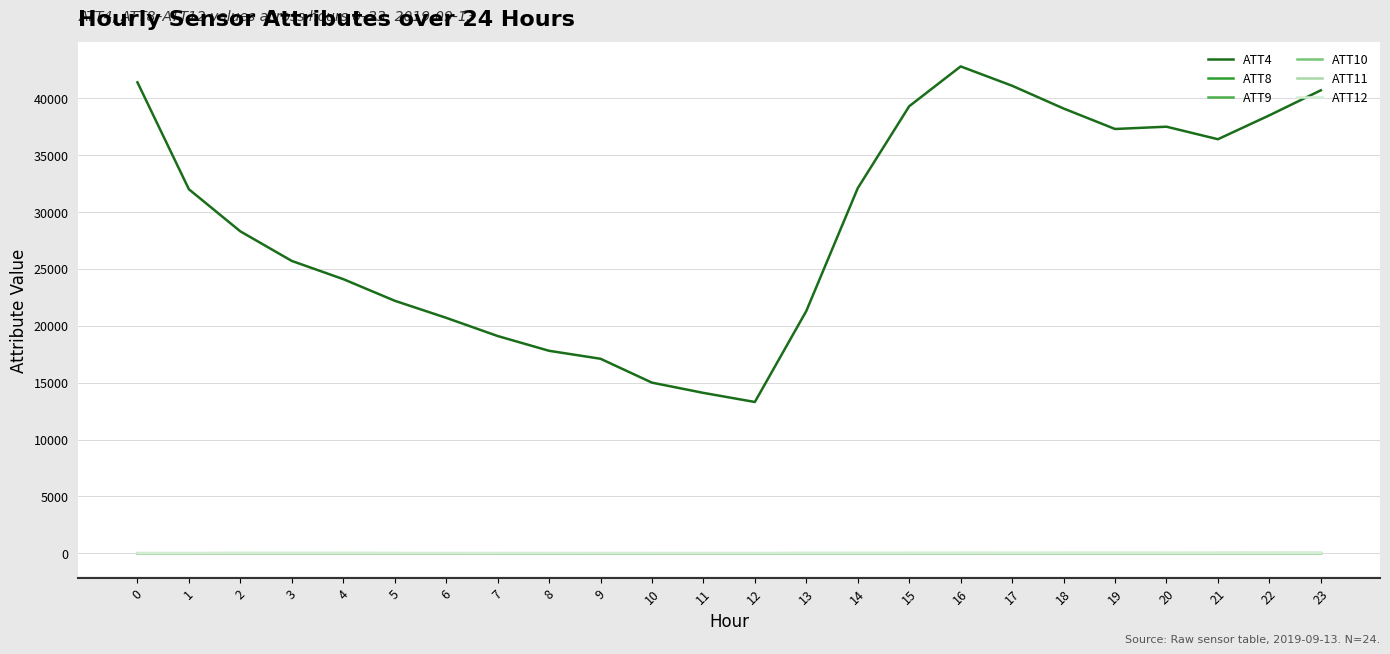

True or false: ATT10 and ATT12 intersect in this chart.

False